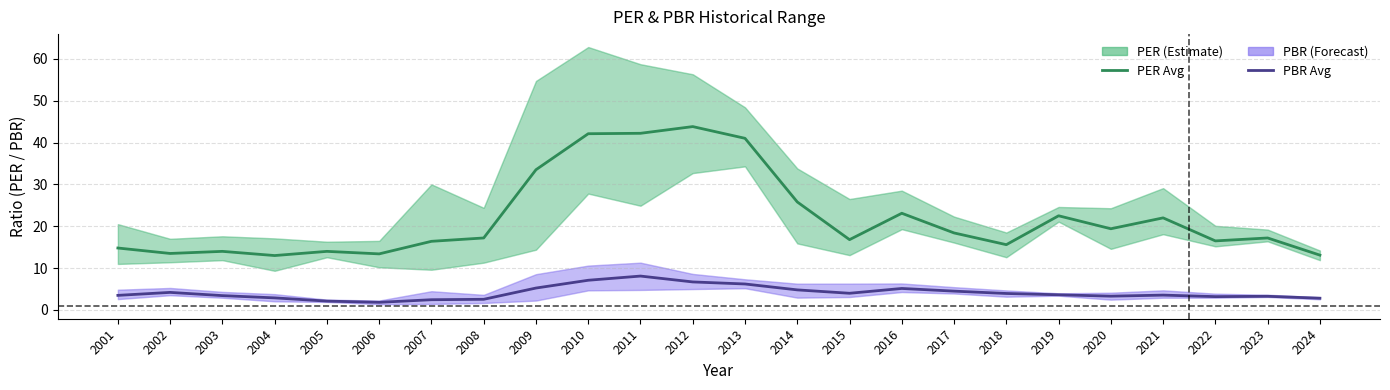

Which series has the largest range (max minus min)?

PER Average